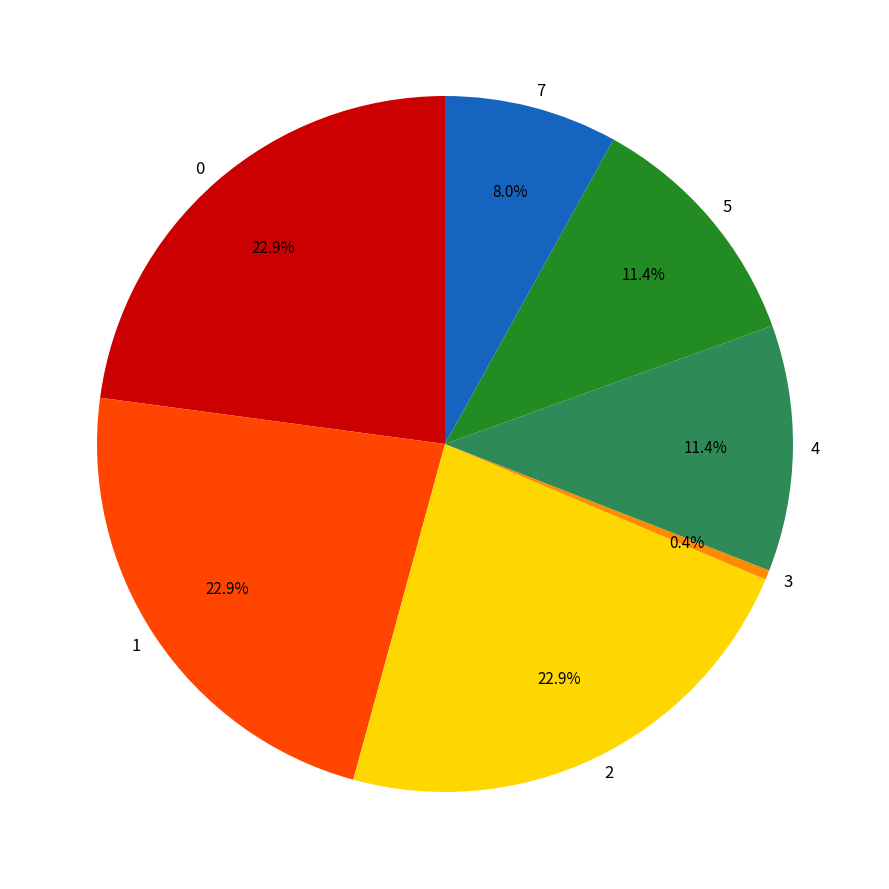

Is there any slice that represents more than half of the pie?

No